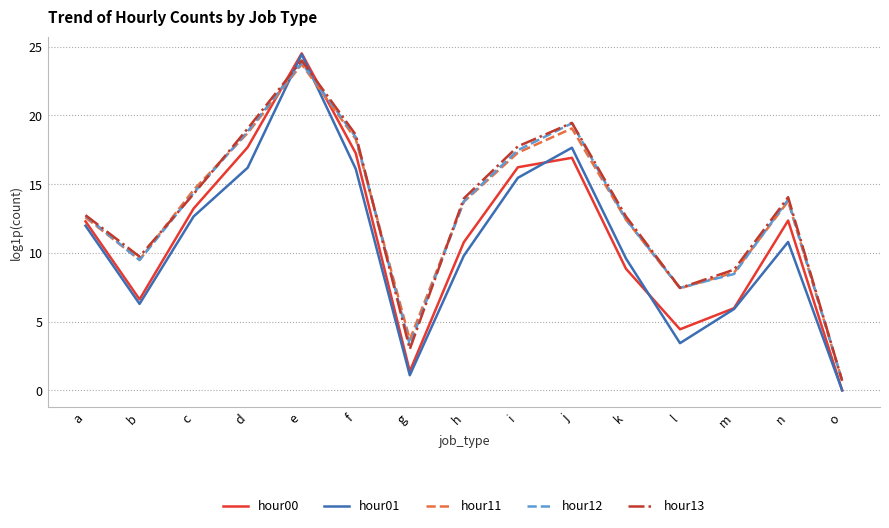

Where do hour11 and hour00 first cross each other?

d and e